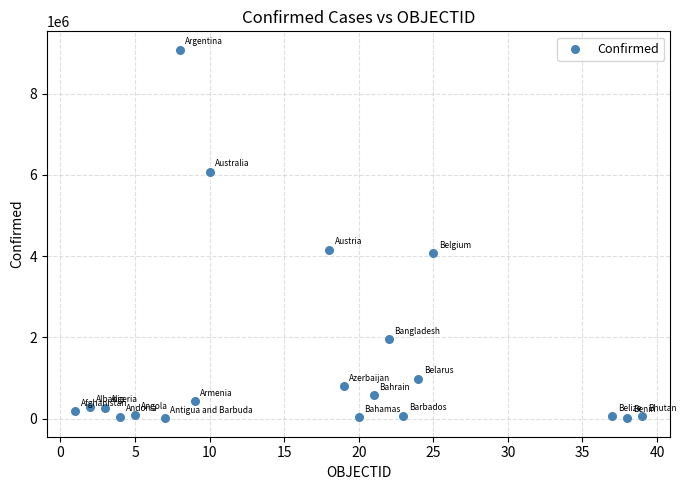

What is the range of X values (max minus min)?

38